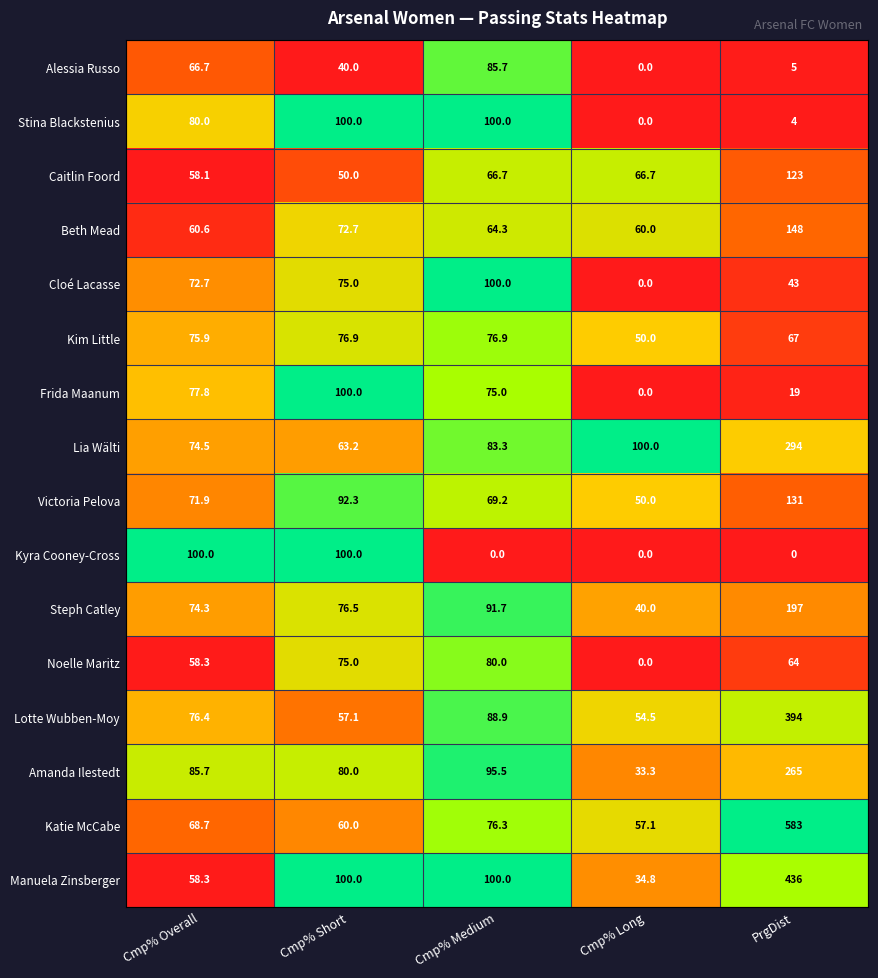

Which series has the largest total across all categories?

Katie McCabe